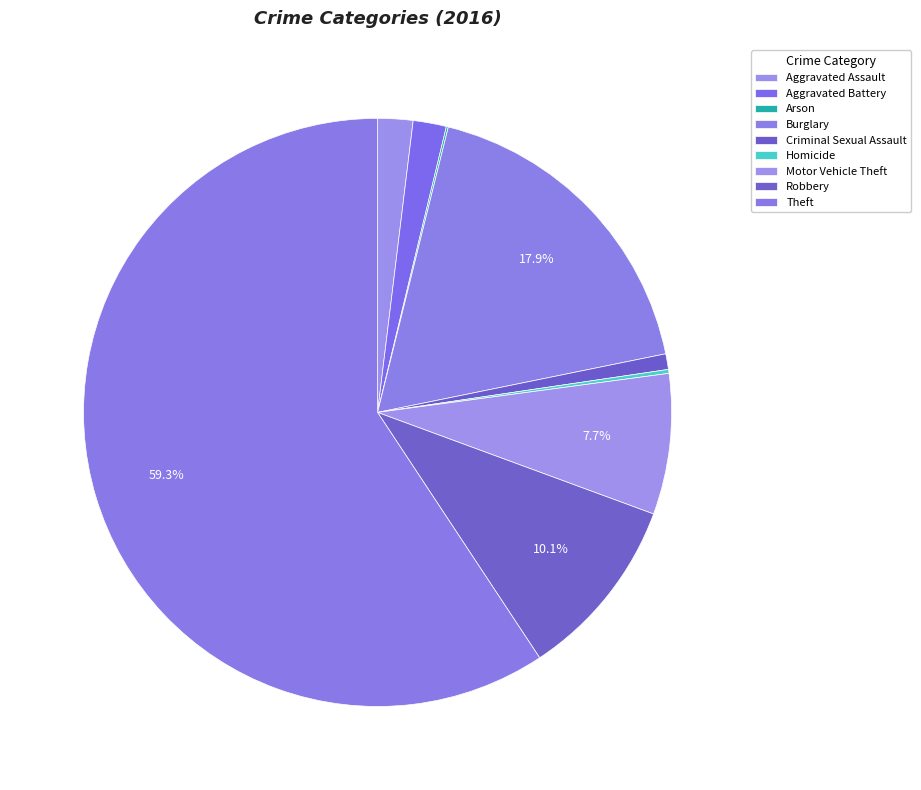

How many slices are in this pie chart?

9